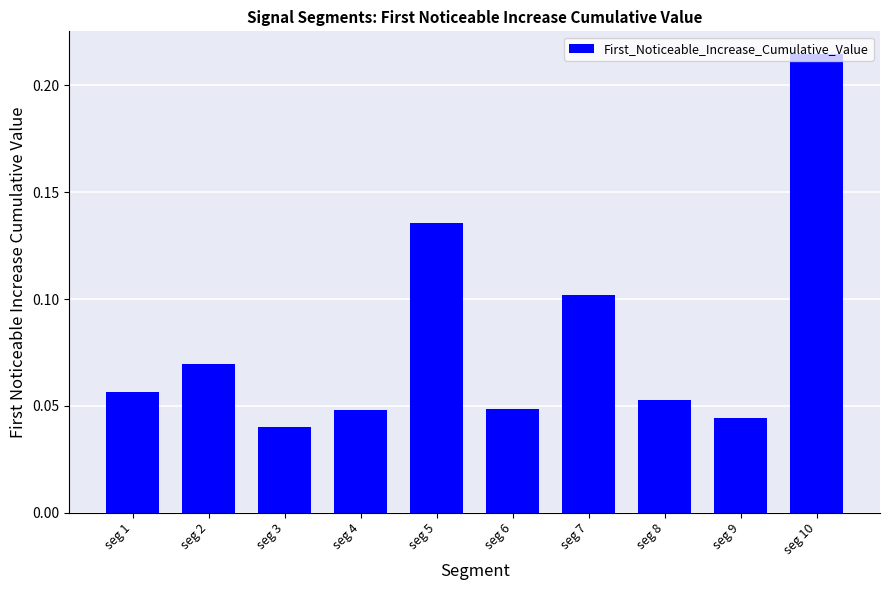

Is it true that the value at seg 7 is 0.1?

True